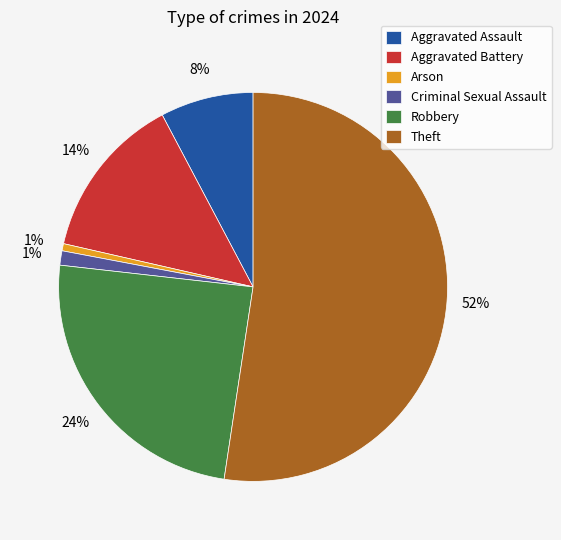

True or false: Theft accounts for 52% of the total.

True